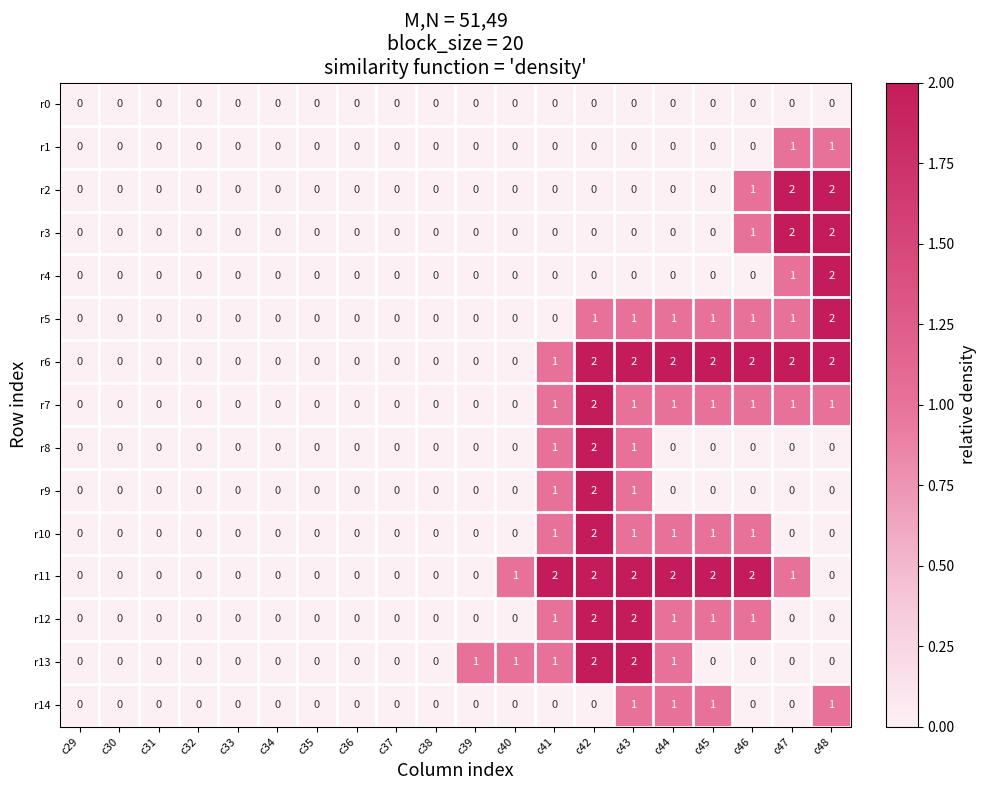

What is the maximum value shown in the chart?

2